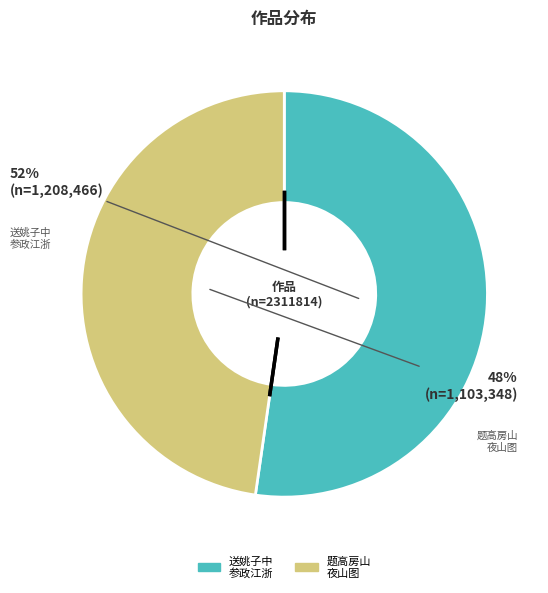

Is there a majority slice in this chart?

Yes